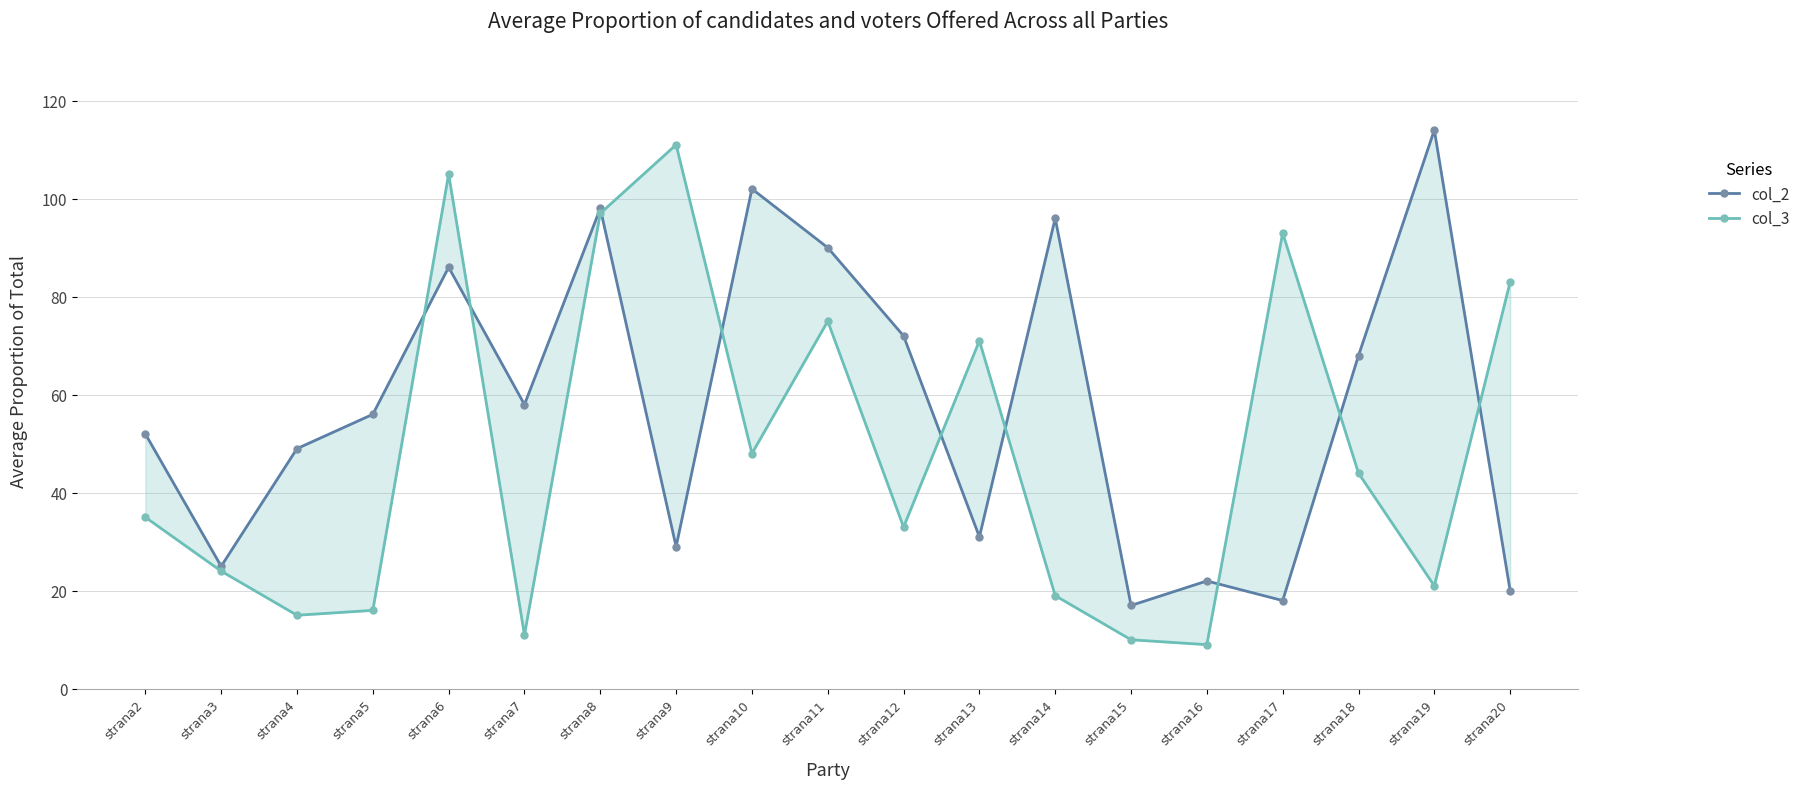

True or false: col_3 has more than 0 points higher than both neighbors.

True